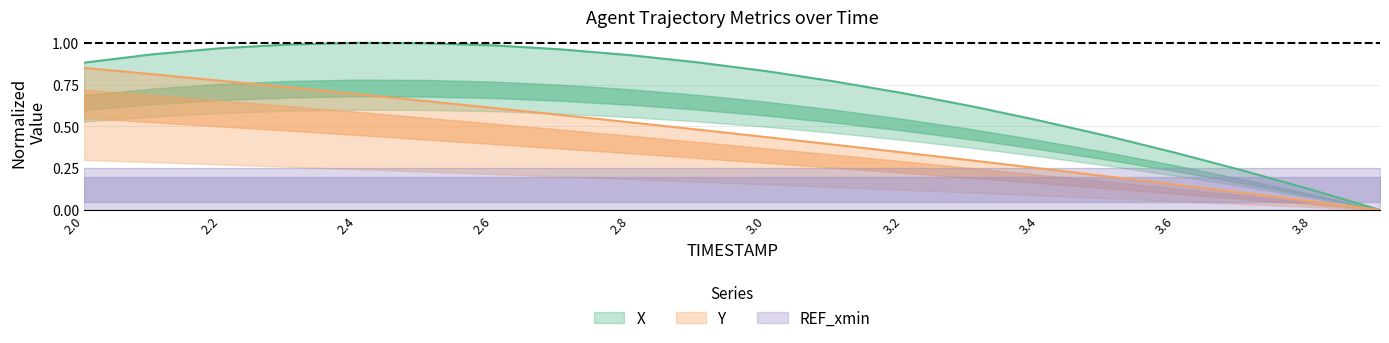

What position from the right is 3.4?

6